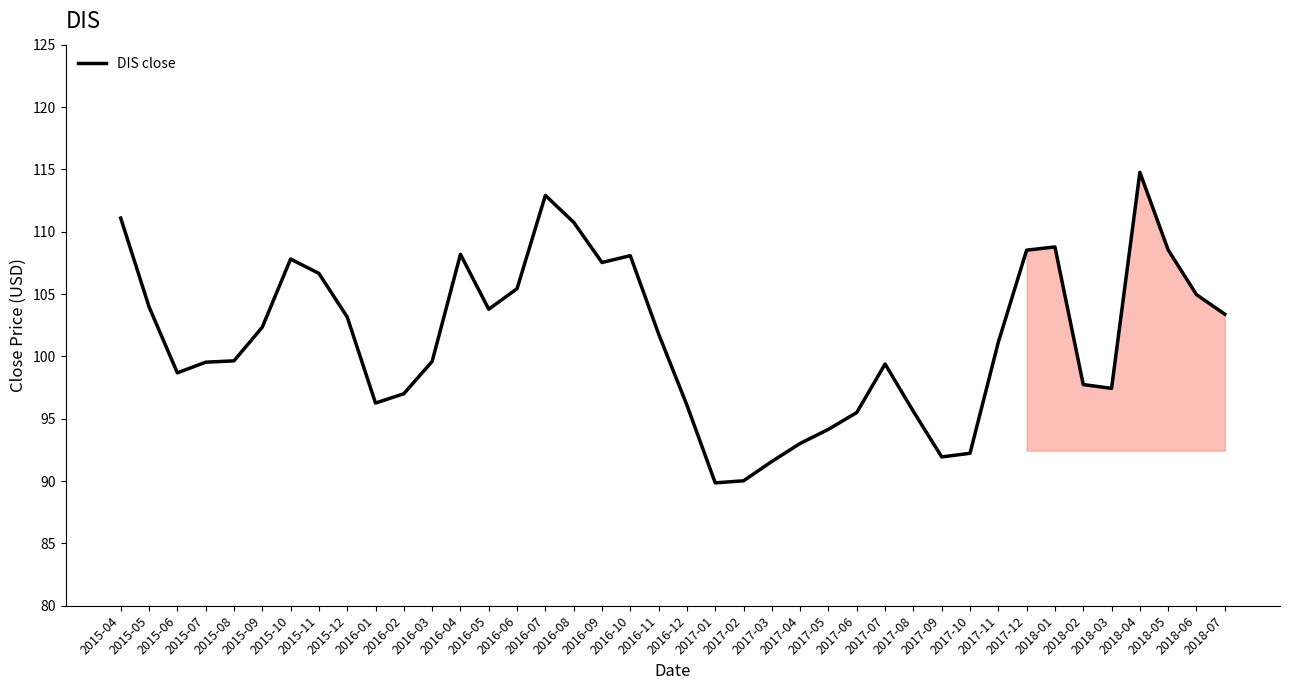

What is the greatest value displayed?

114.8